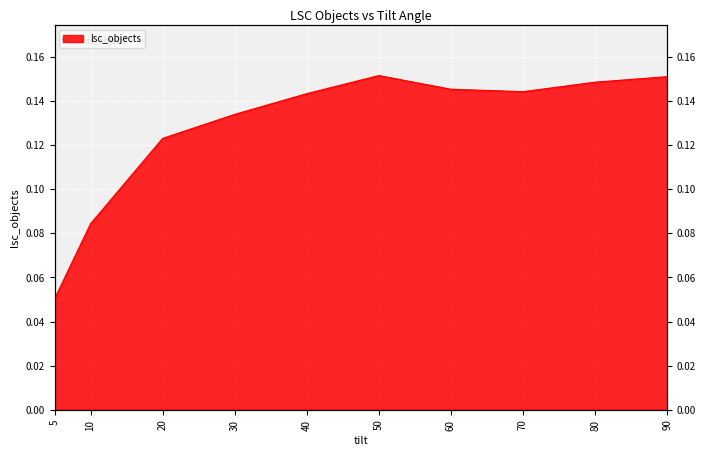

At which category does the chart reach its peak across all series?

50